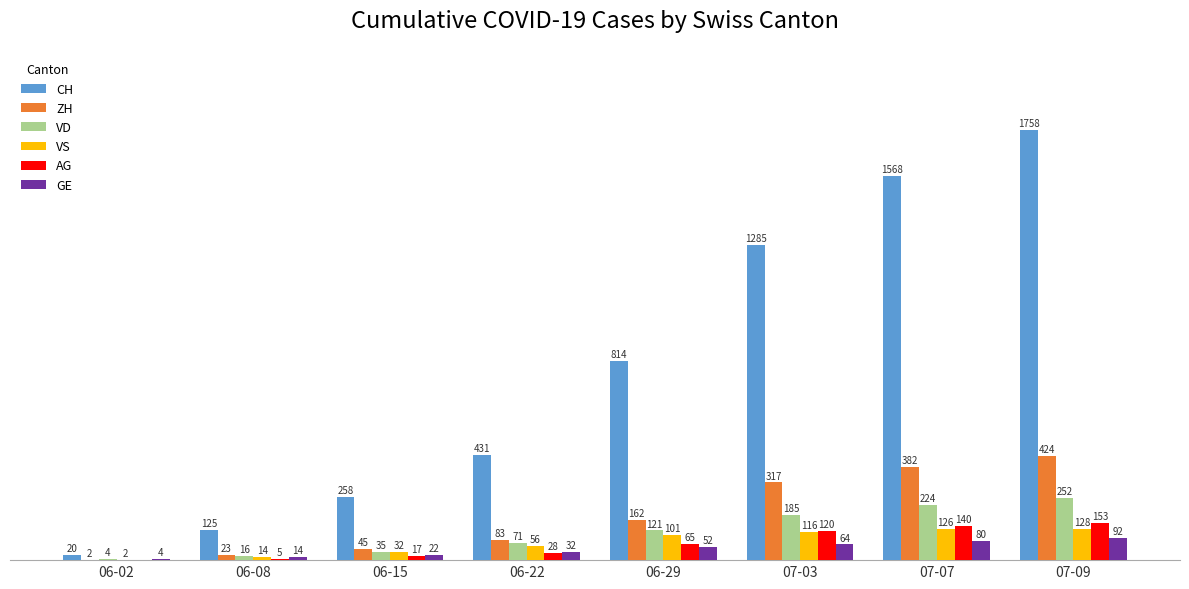

Is the value of CH at 06-15 greater than the value of VS at 06-15?

Yes